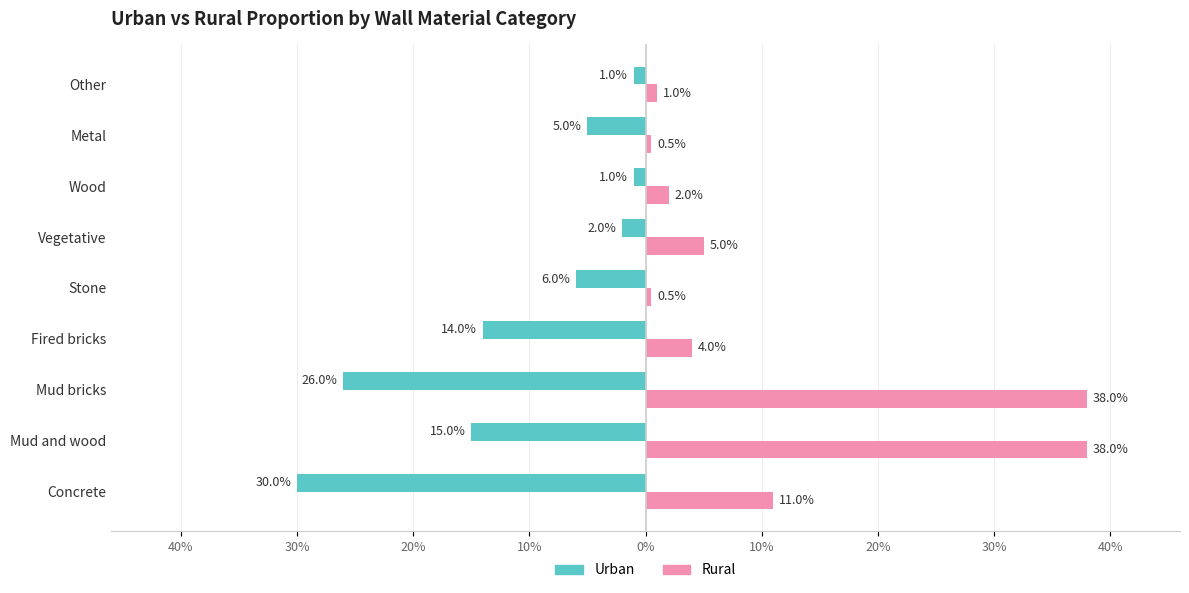

What are all the series names shown in the legend?

Urban, Rural